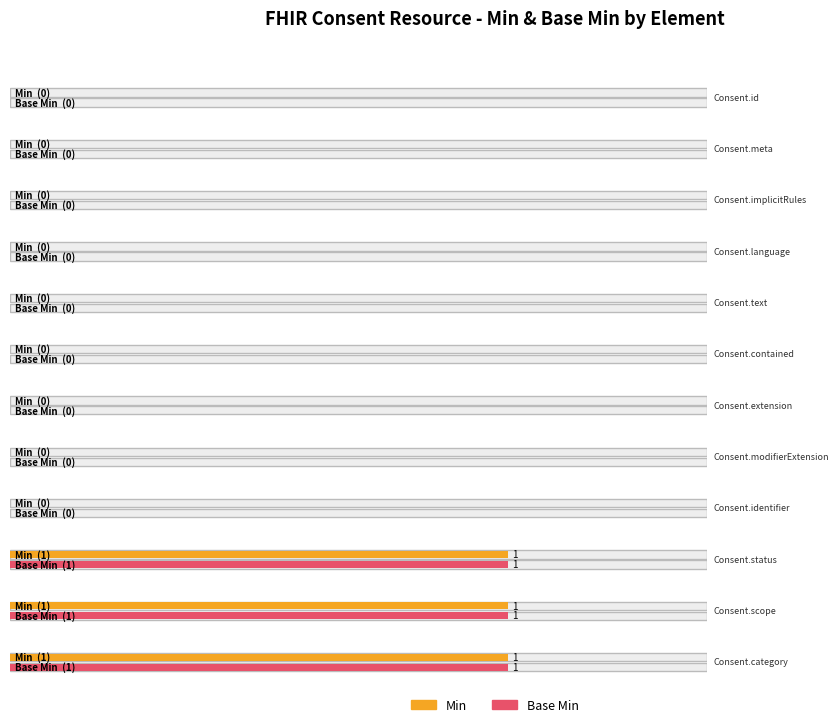

What is the difference between the maximum and minimum values in the Min series?

1